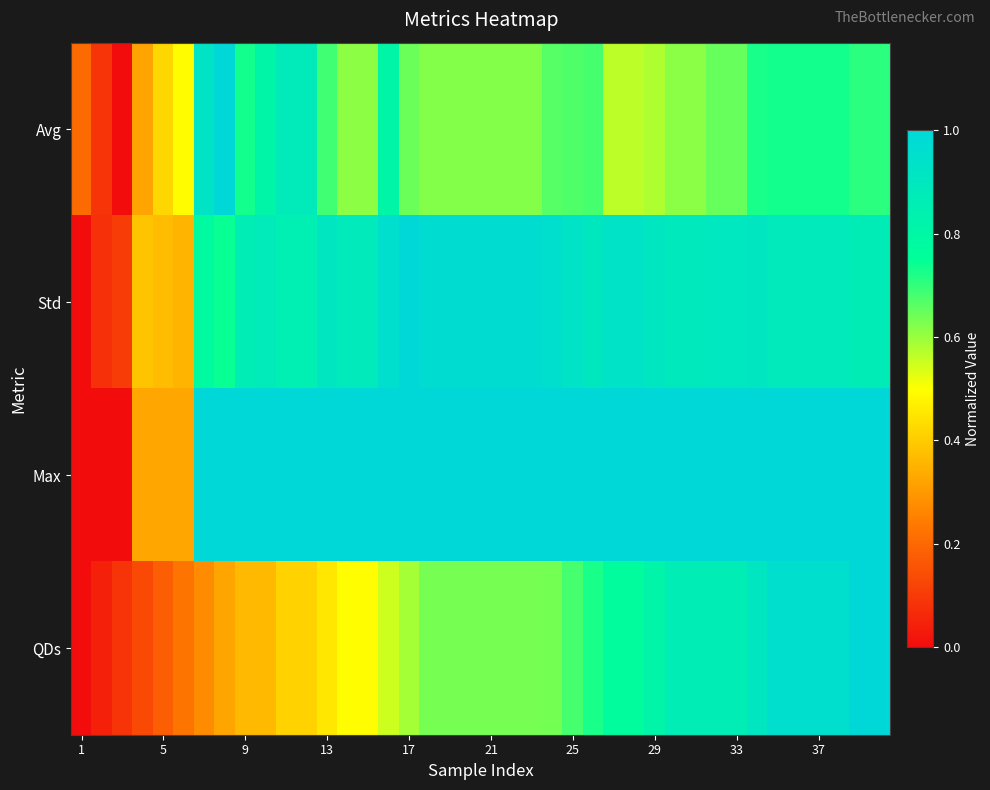

Which series has the largest total across all categories?

Max